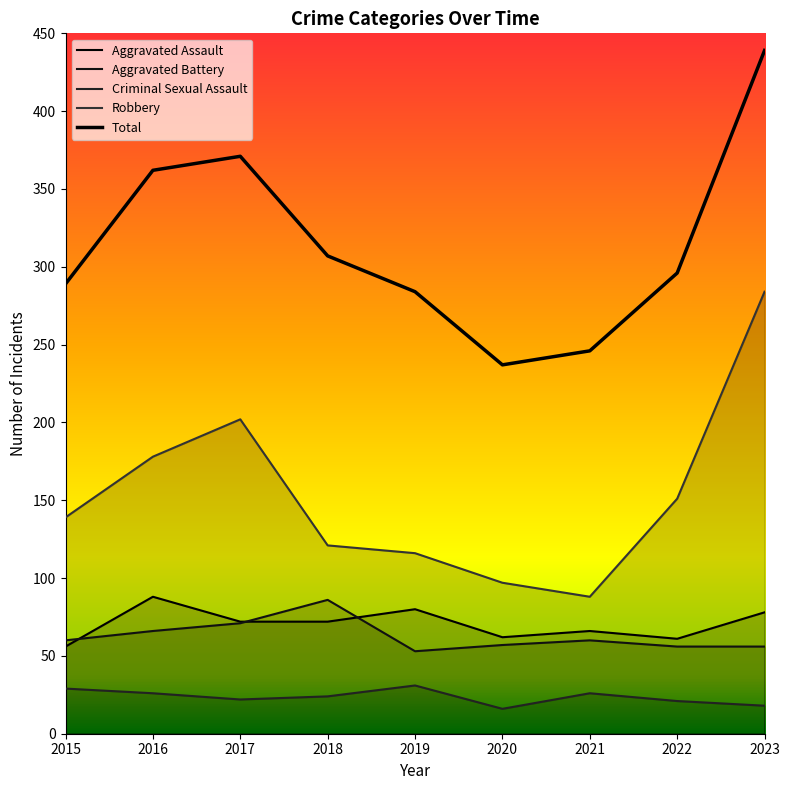

Which series has the widest spread of values?

Total